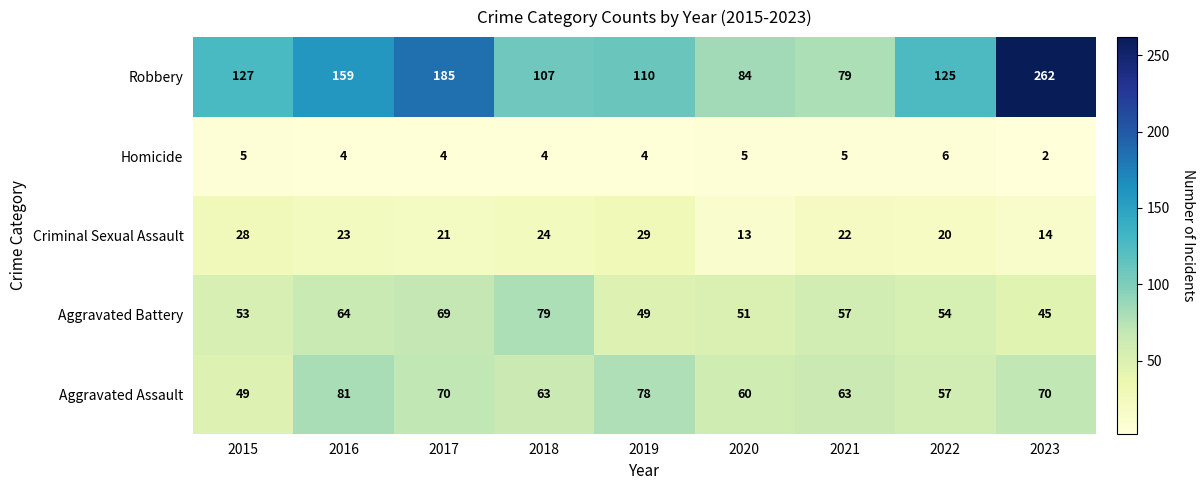

True or false: Aggravated Assault has a value of 27 at 2016.

False